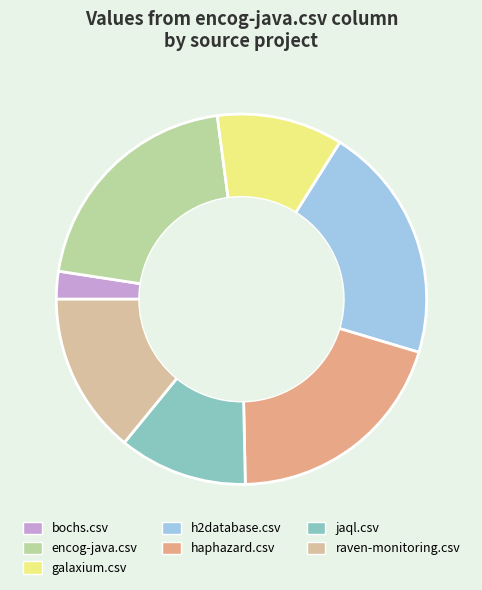

Which slice is the smallest?

bochs.csv